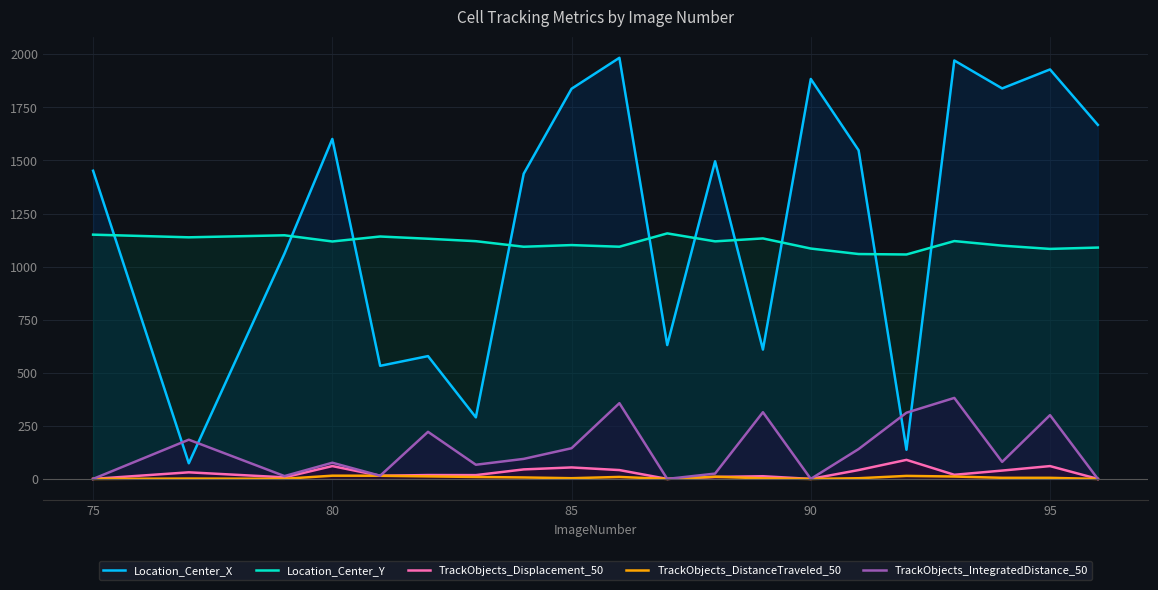

At how many categories does at least one series exceed 716?

20